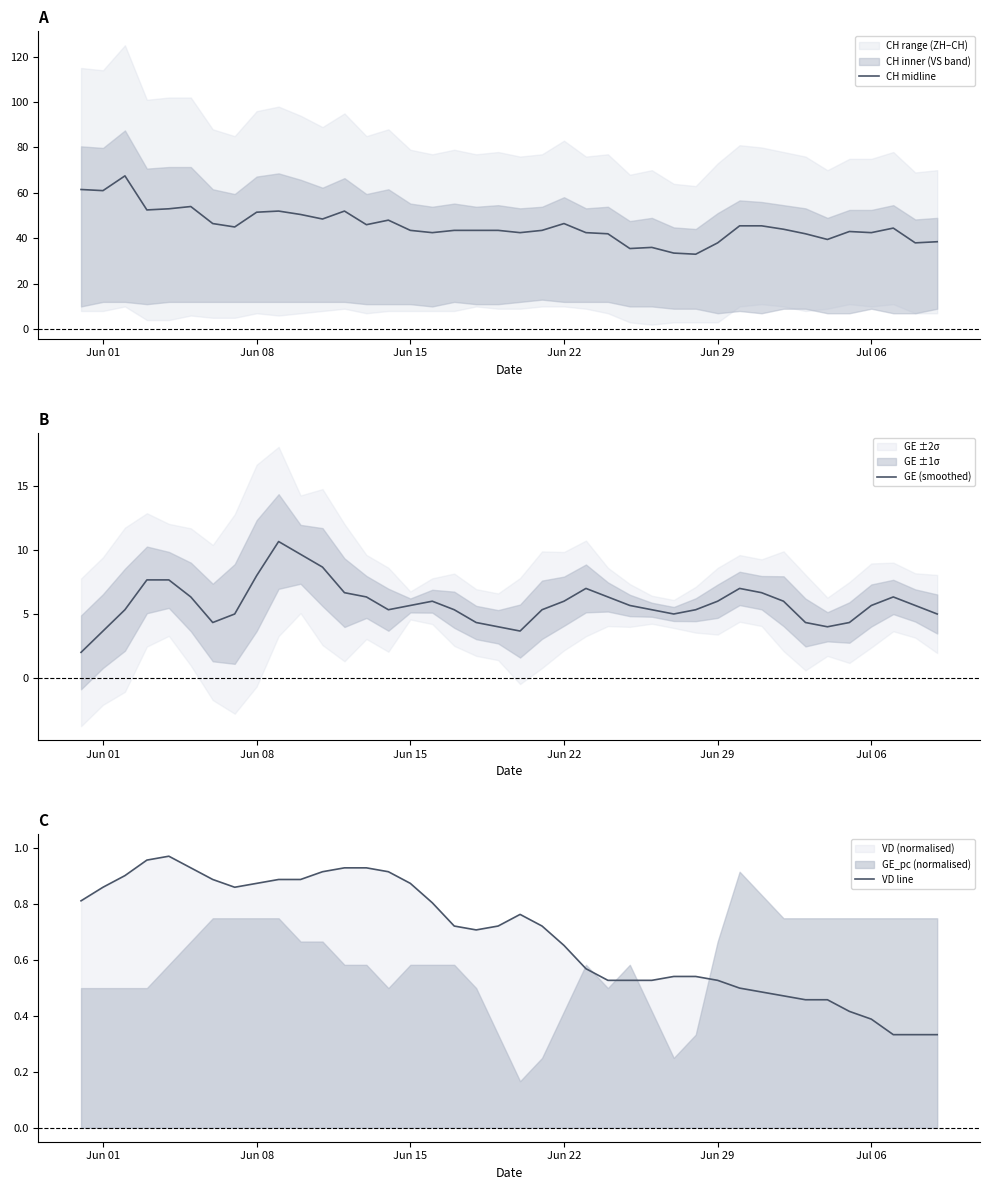

True or false: CH midline and GE (smoothed) cross at least once.

False